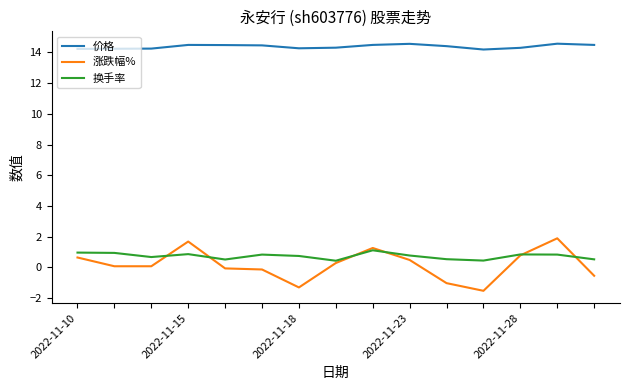

Rank the series by their maximum value, from lowest to highest.

换手率, 涨跌幅%, 价格